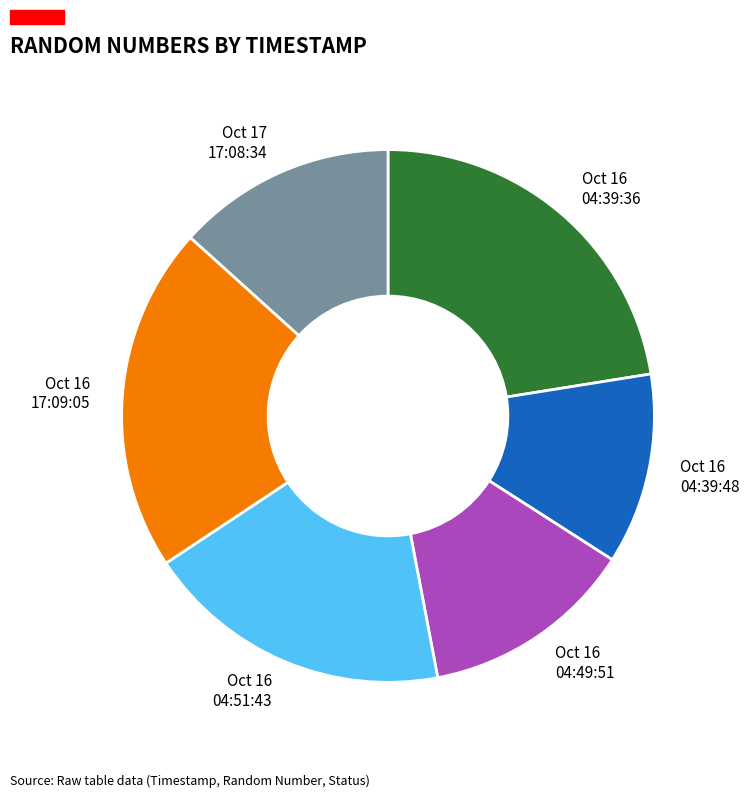

How many slices are in this pie chart?

6